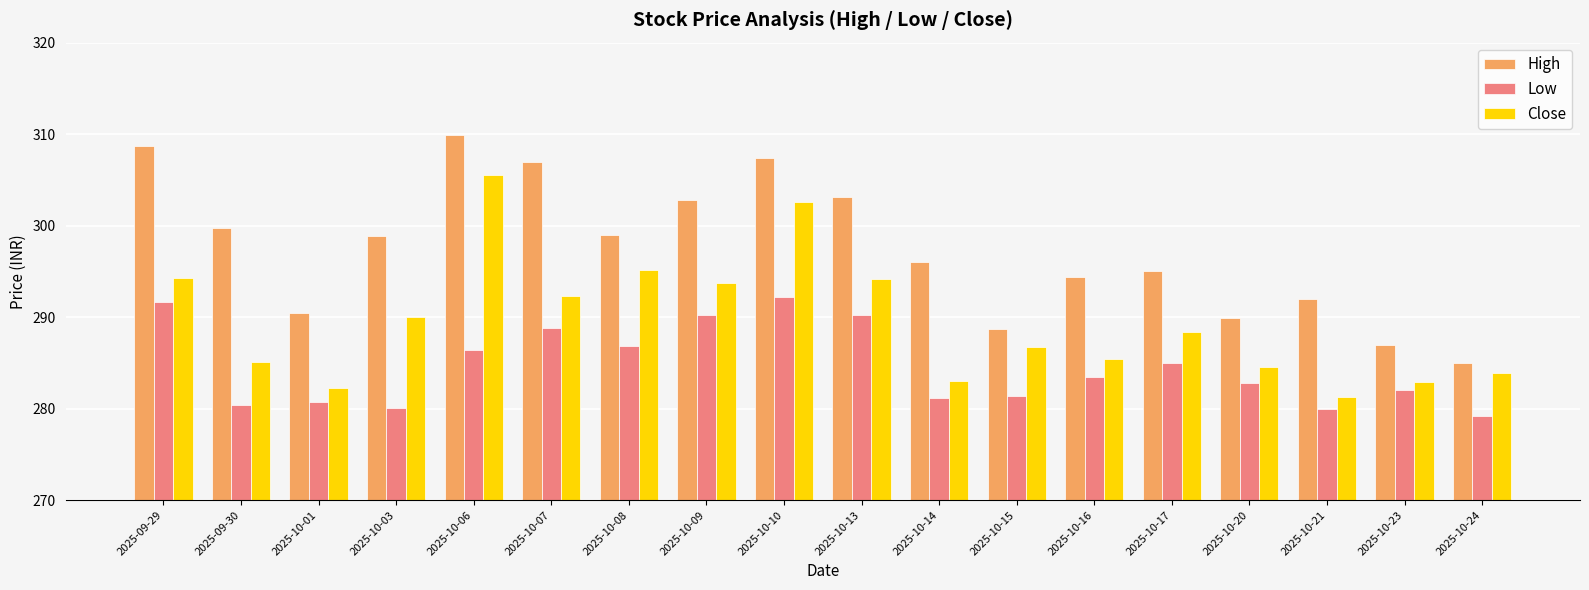

Is it true that Close equals 285.4 at 2025-10-16?

True